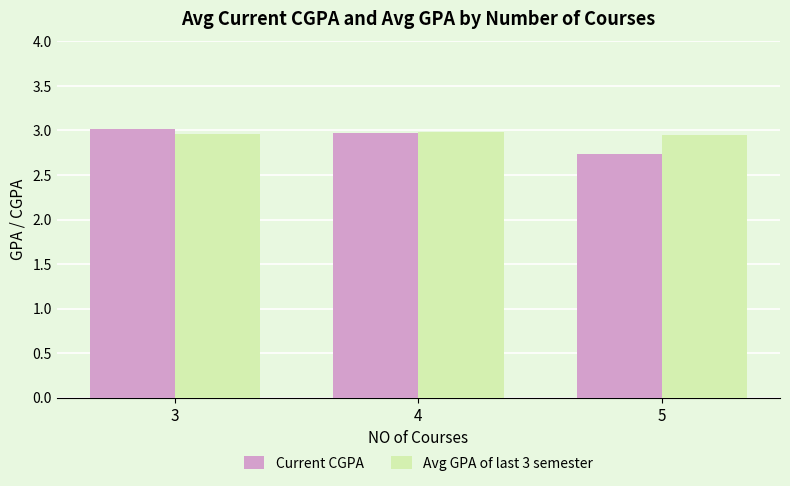

Which label corresponds to the smallest value in the chart?

5